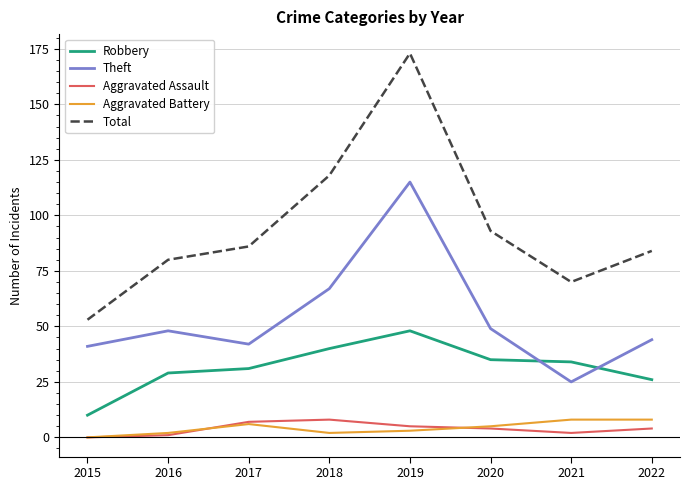

True or false: Aggravated Battery and Robbery intersect in this chart.

False